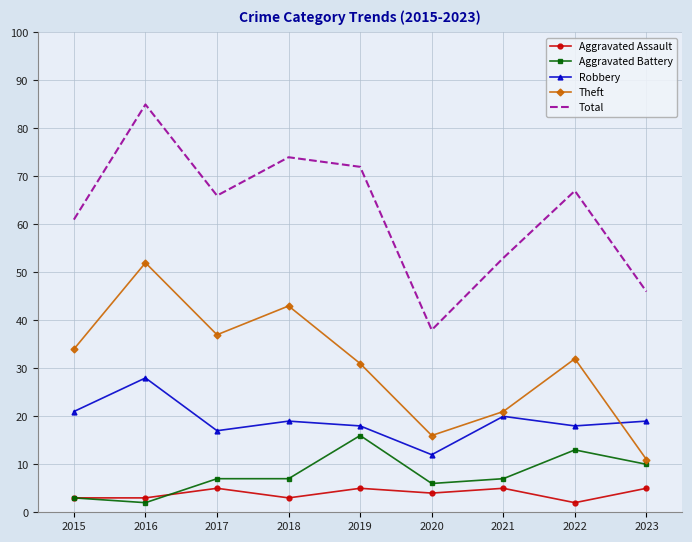

Reading left to right, list all the values displayed in this chart.

Aggravated Assault: 2015=3	2016=3	2017=5	2018=3	2019=5	2020=4	2021=5	2022=2	2023=5
Aggravated Battery: 2015=3	2016=2	2017=7	2018=7	2019=16	2020=6	2021=7	2022=13	2023=10
Robbery: 2015=21	2016=28	2017=17	2018=19	2019=18	2020=12	2021=20	2022=18	2023=19
Theft: 2015=34	2016=52	2017=37	2018=43	2019=31	2020=16	2021=21	2022=32	2023=11
Total: 2015=61	2016=85	2017=66	2018=74	2019=72	2020=38	2021=53	2022=67	2023=46